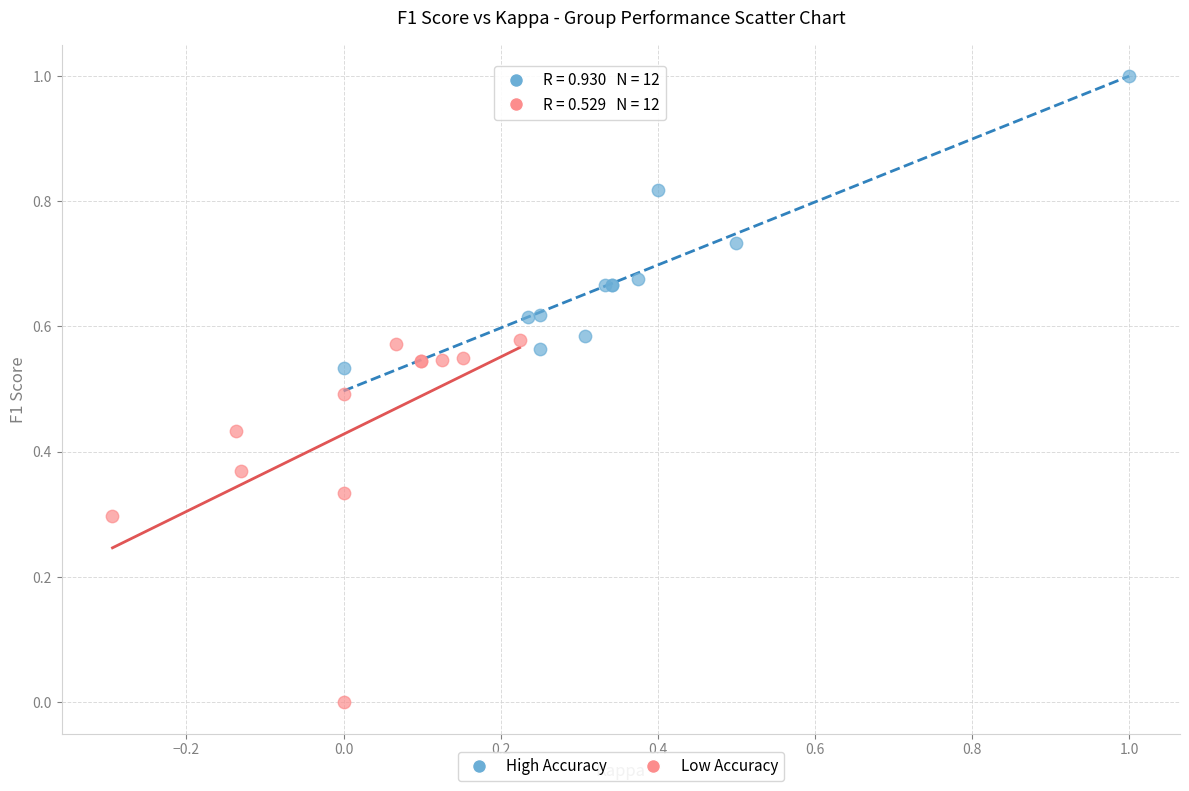

What are all the series names shown in the legend?

High Accuracy, Low Accuracy